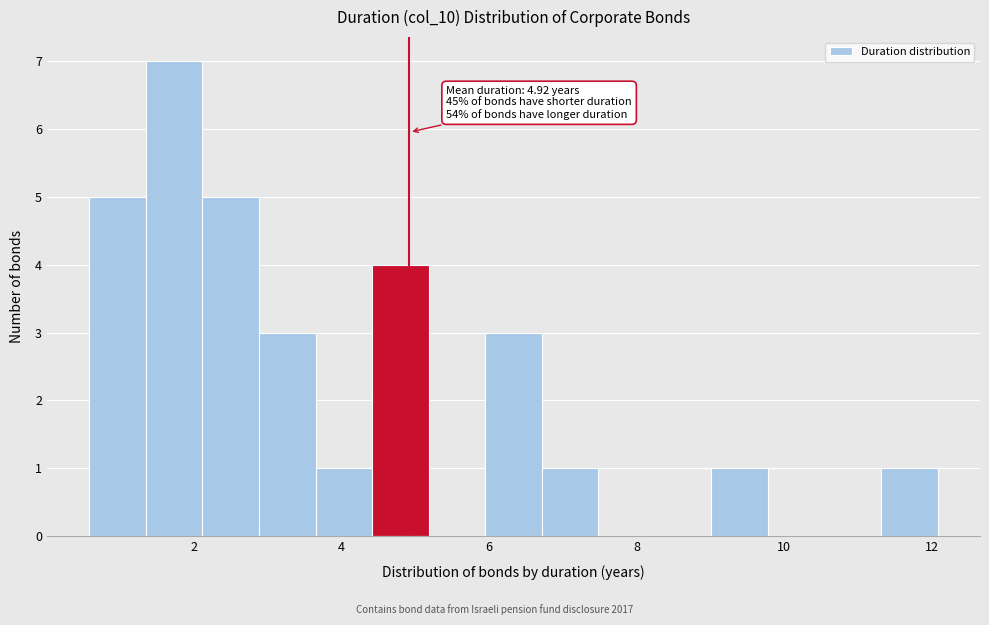

Around what value on the x-axis is the tallest bar? Give the approximate position of its centre, as read against the axis.

1.8